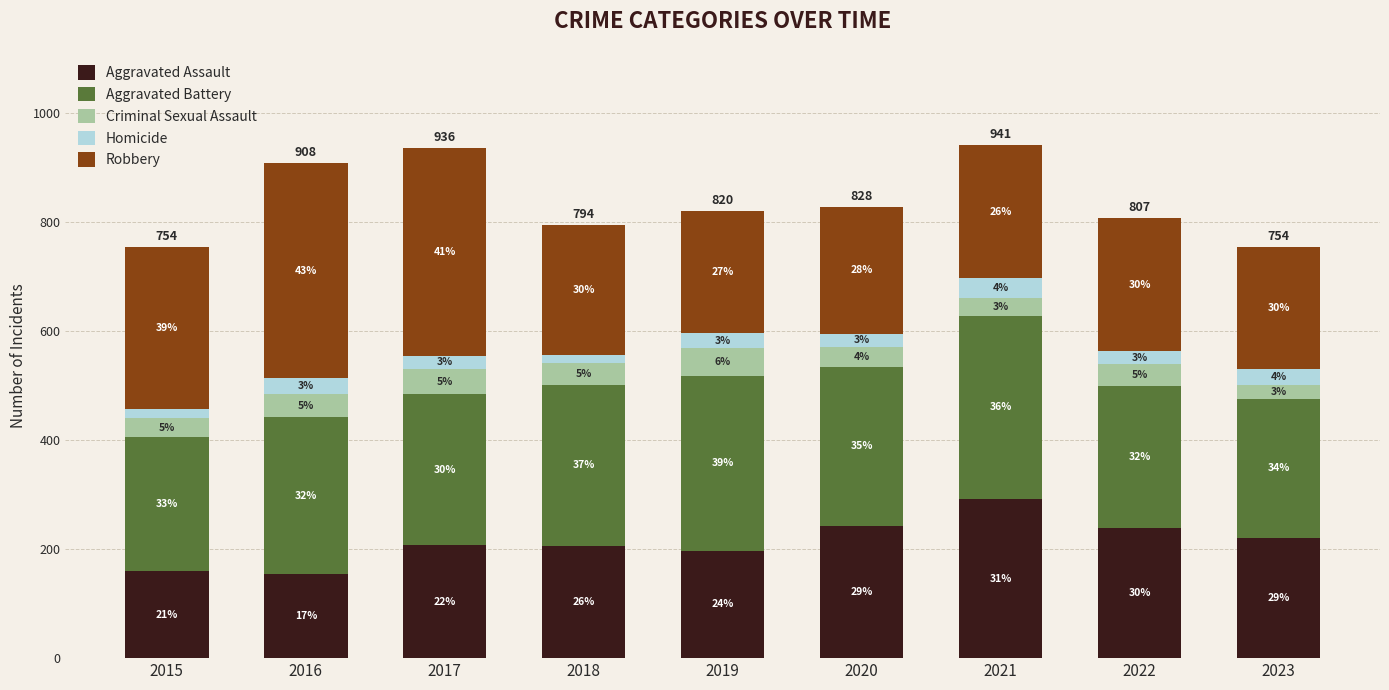

How many bars are there in total?

9